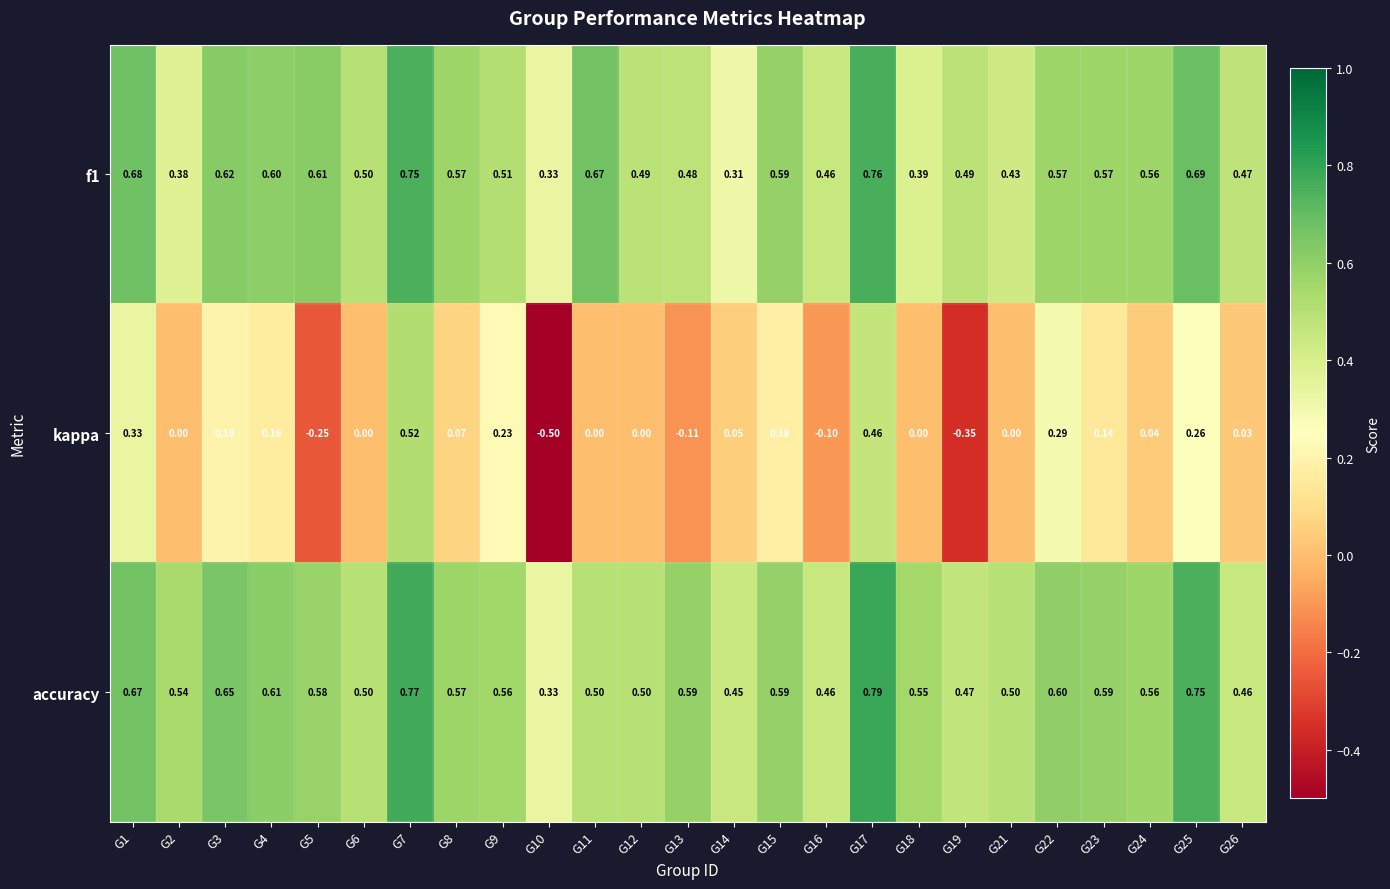

Which series changed the most between G1 and G15?

kappa